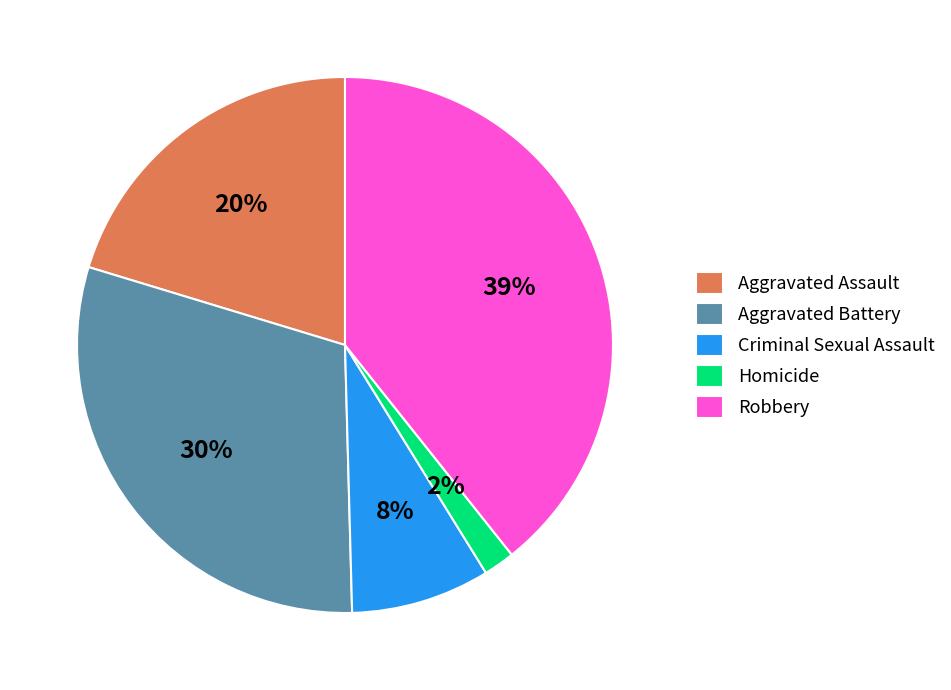

Which has a higher value, Aggravated Battery or Criminal Sexual Assault?

Aggravated Battery